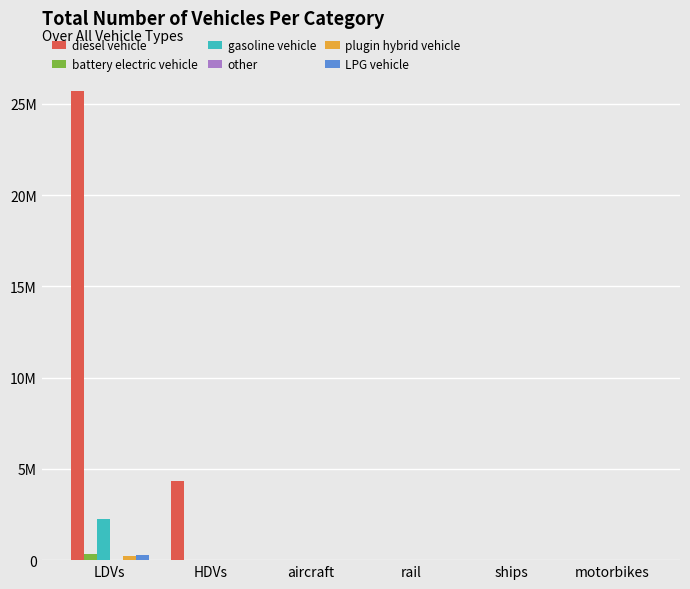

Are the bars grouped side by side (vs. stacked)?

Yes